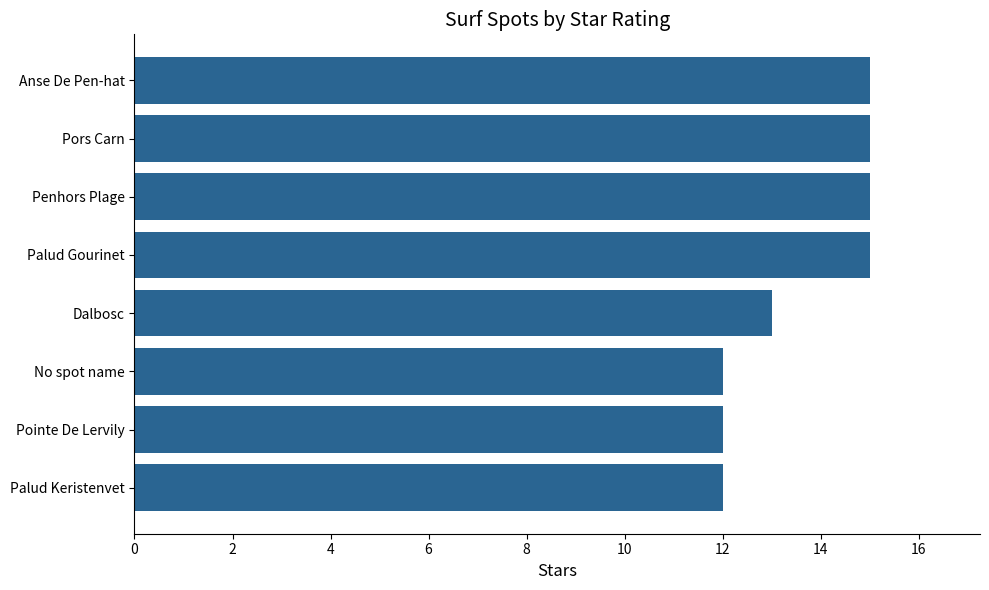

The chart shows a value of 15 at Penhors Plage. True or false?

True